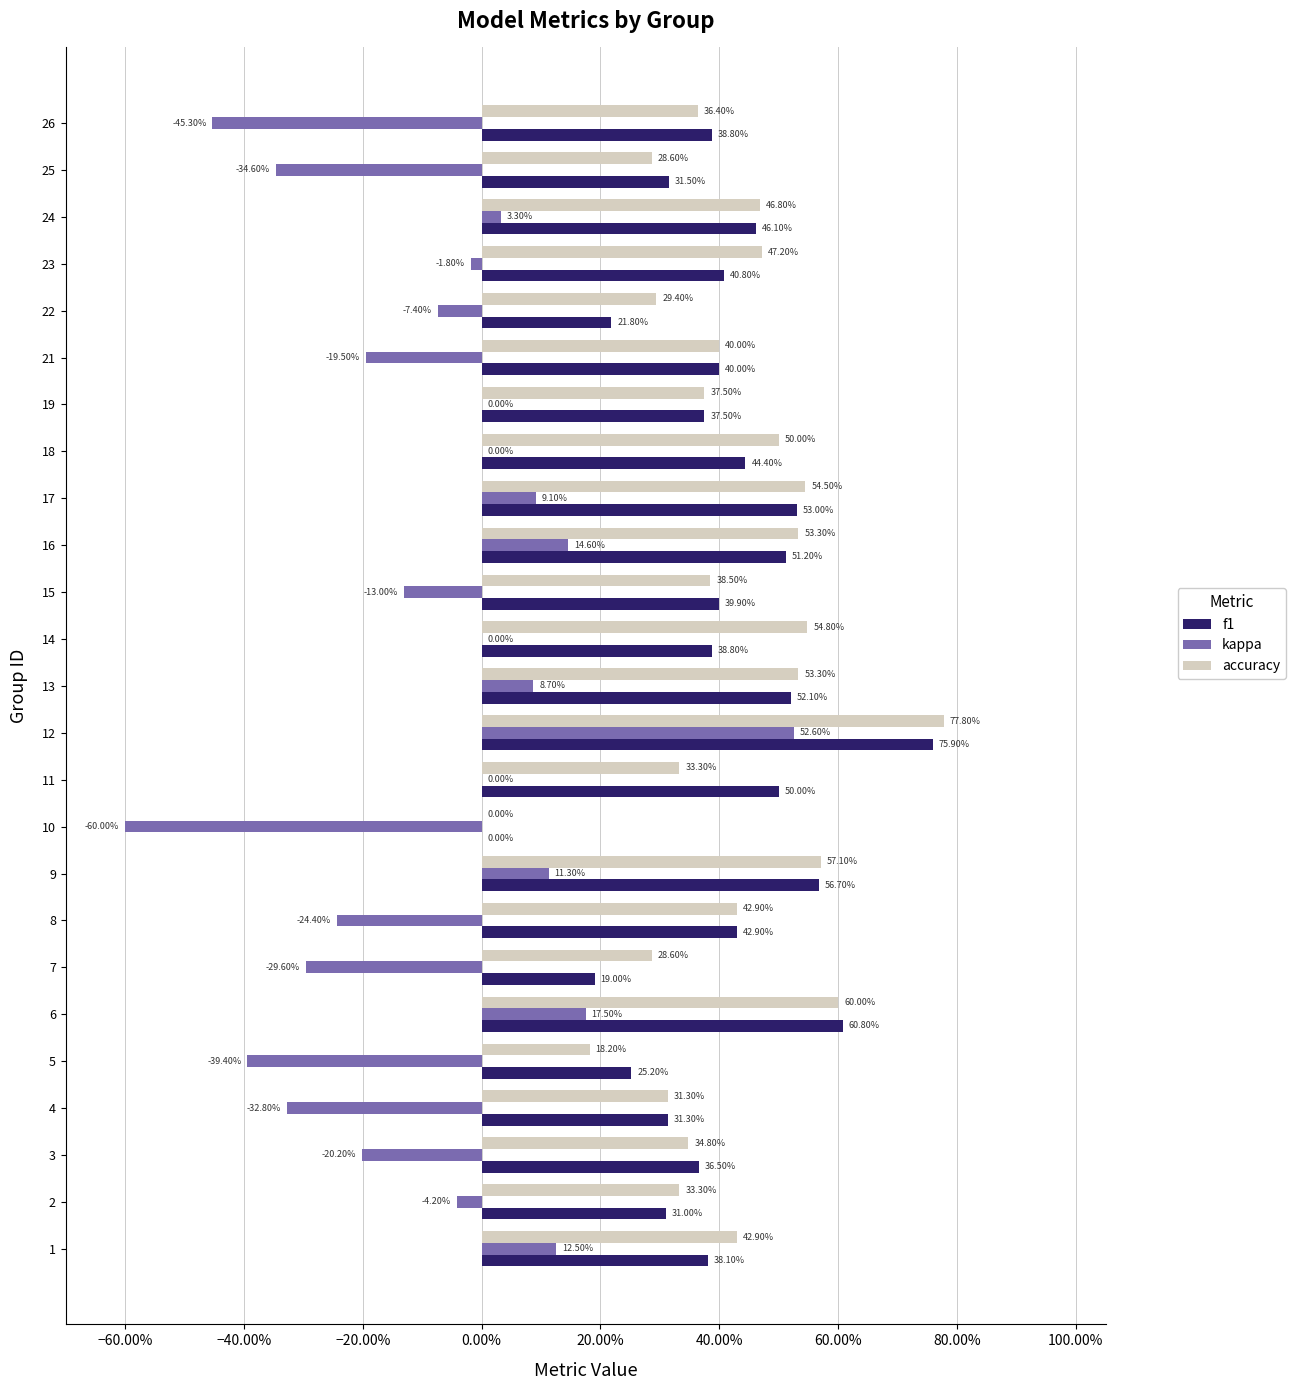

What are all the series names shown in the legend?

f1, kappa, accuracy